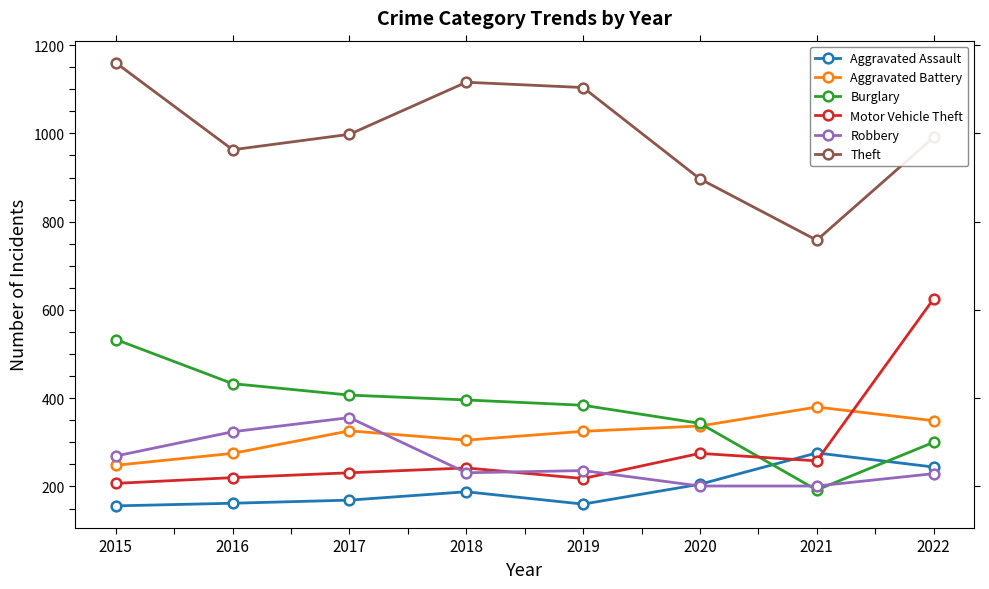

True or false: Aggravated Assault has a value of 188 at 2018.

True